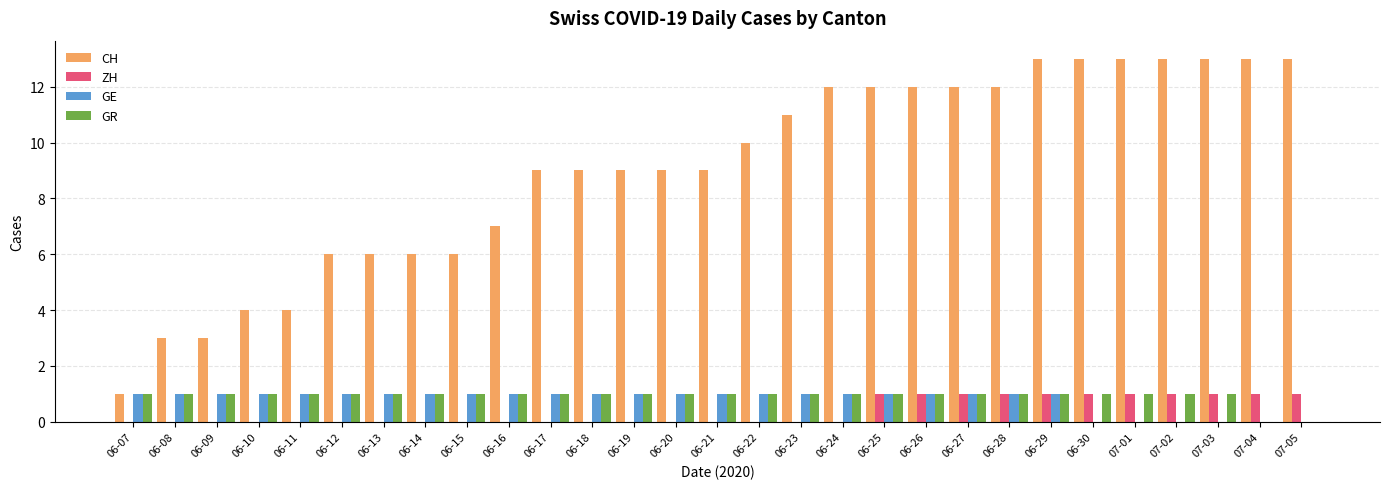

What is the average value of the GE series?

1